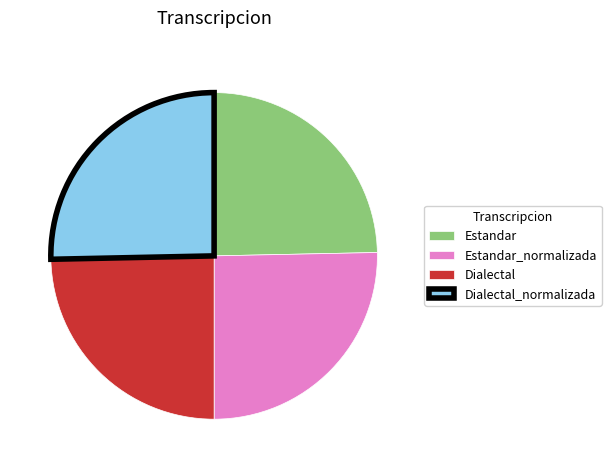

Do Estandar and Dialectal together represent more than half of the pie?

No